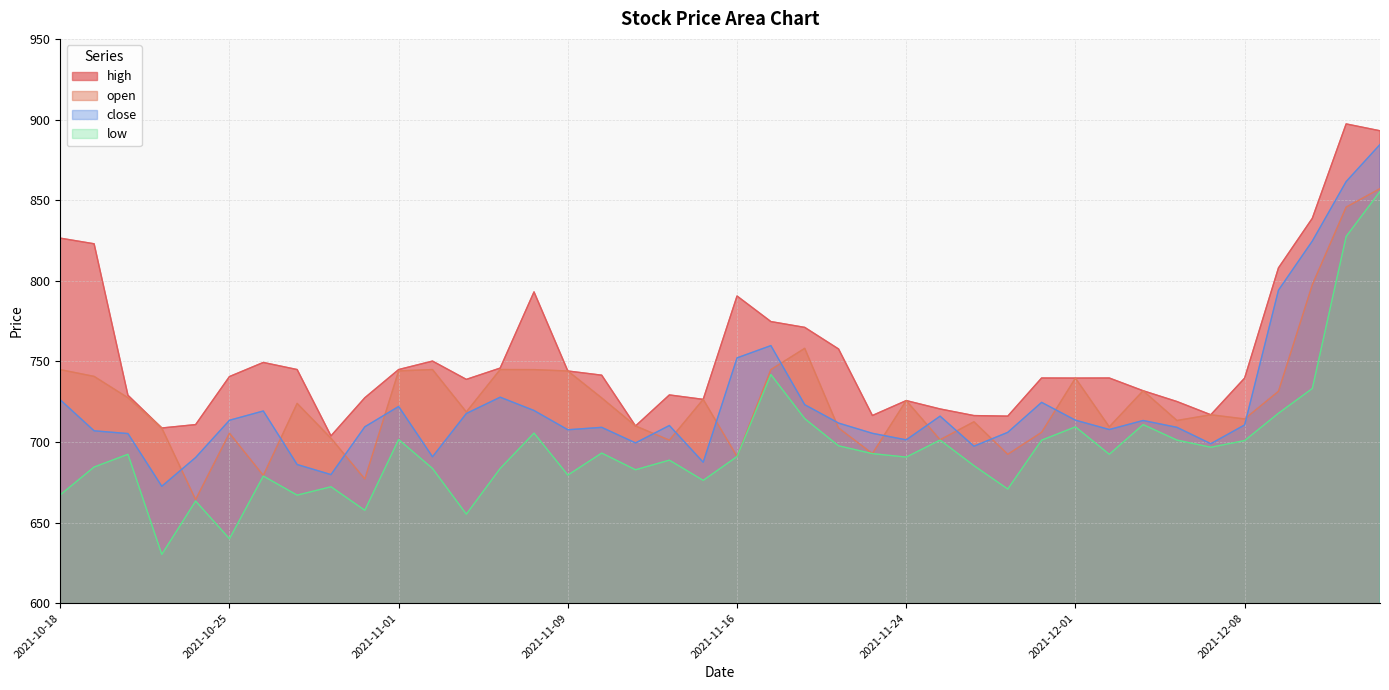

Is the value of close at 2021-11-02 greater than the value of low at 2021-10-19?

Yes